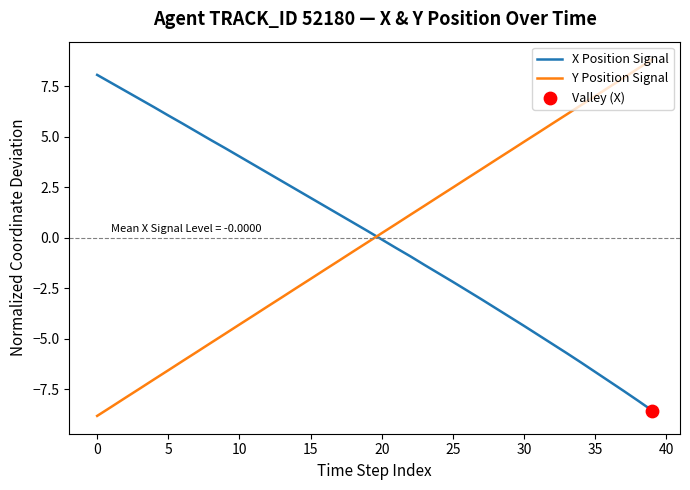

True or false: X Position Signal and Y Position Signal intersect in this chart.

True